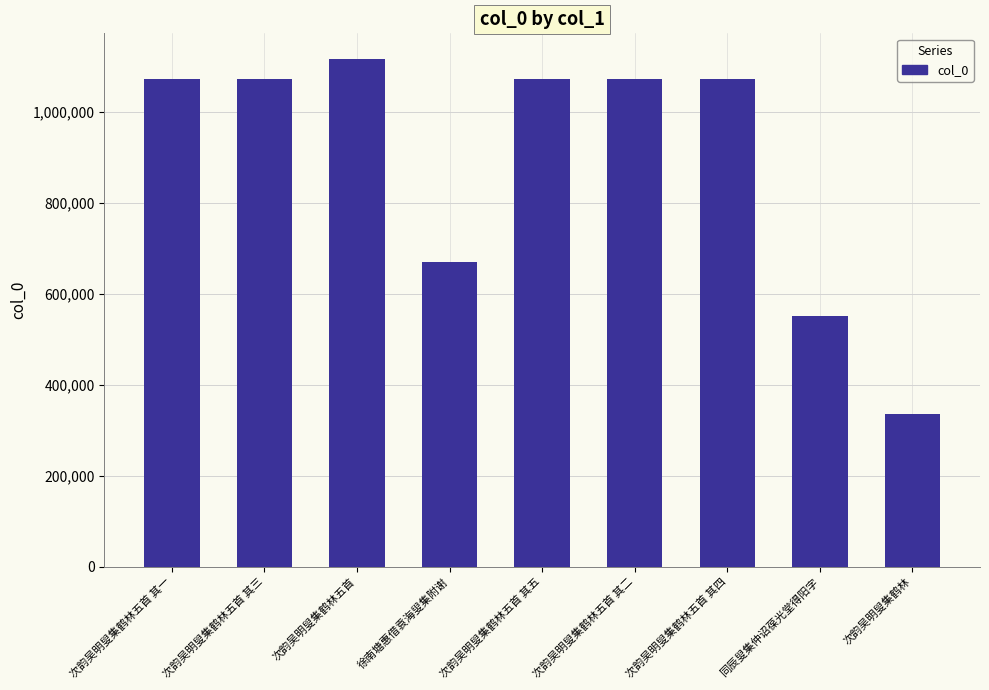

What is the label of the 3rd bar from the left?

次韵吴明叟集鹤林五首